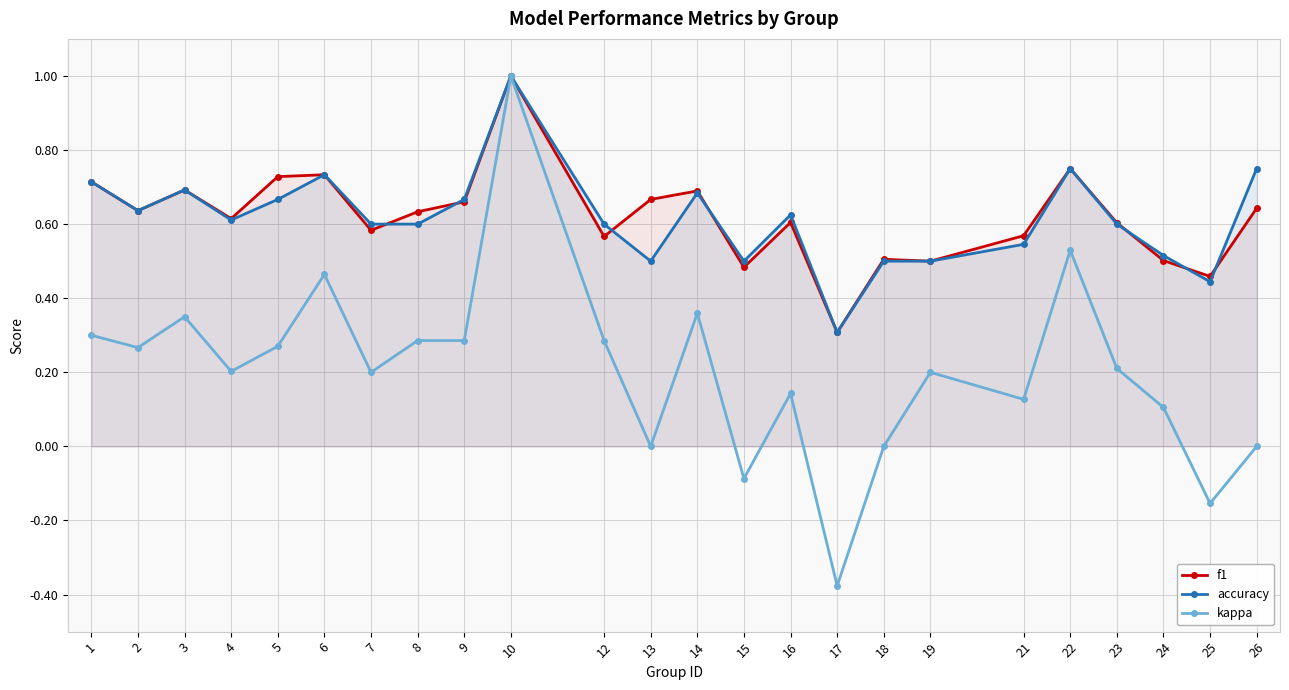

What is the total value across all series at 14?

1.7